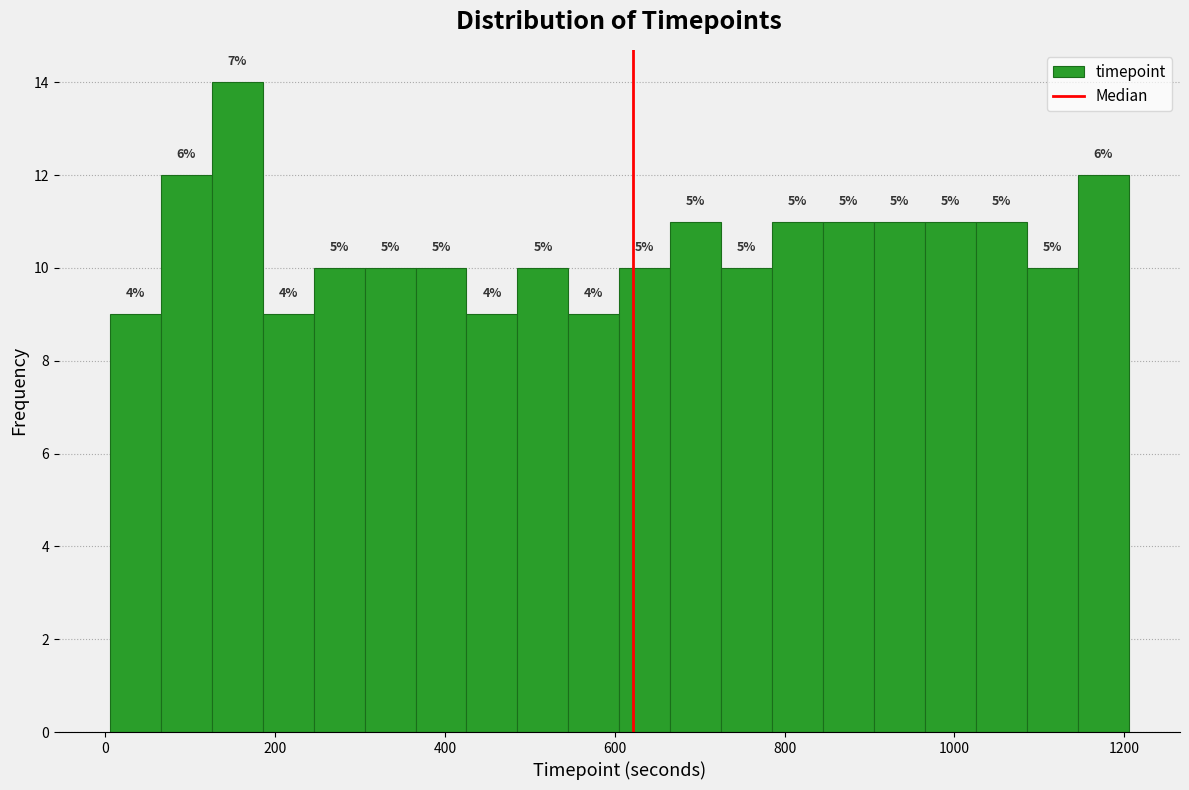

Read against the x-axis, roughly where is the centre of the tallest bar?

160